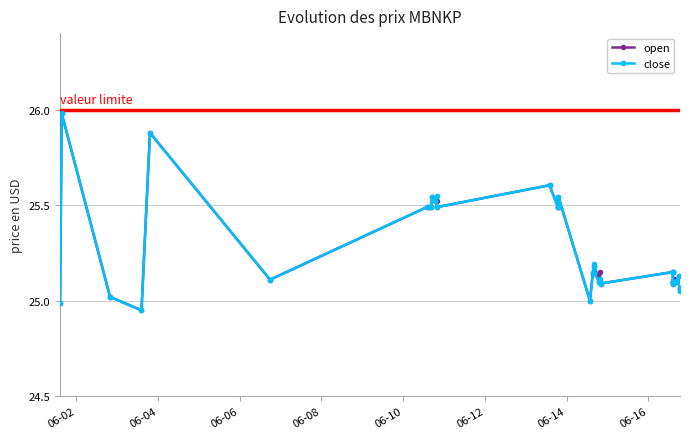

True or false: open has more than 1 points higher than both neighbors.

True